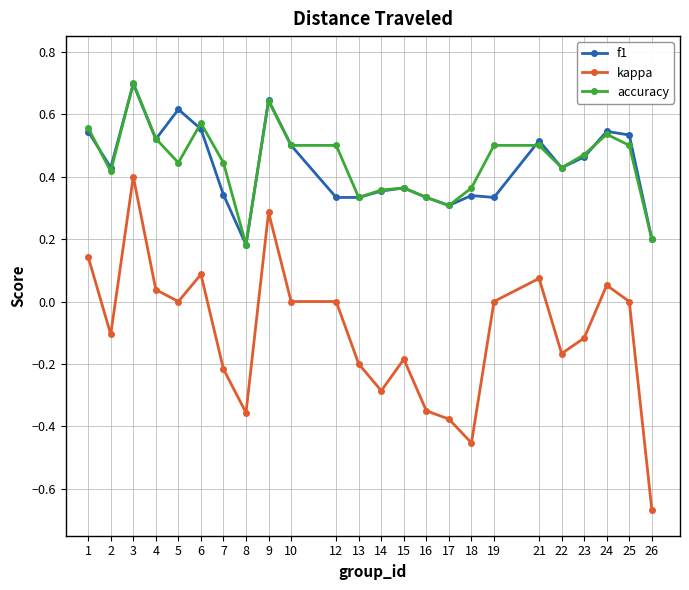

At which label does accuracy reach its peak?

3